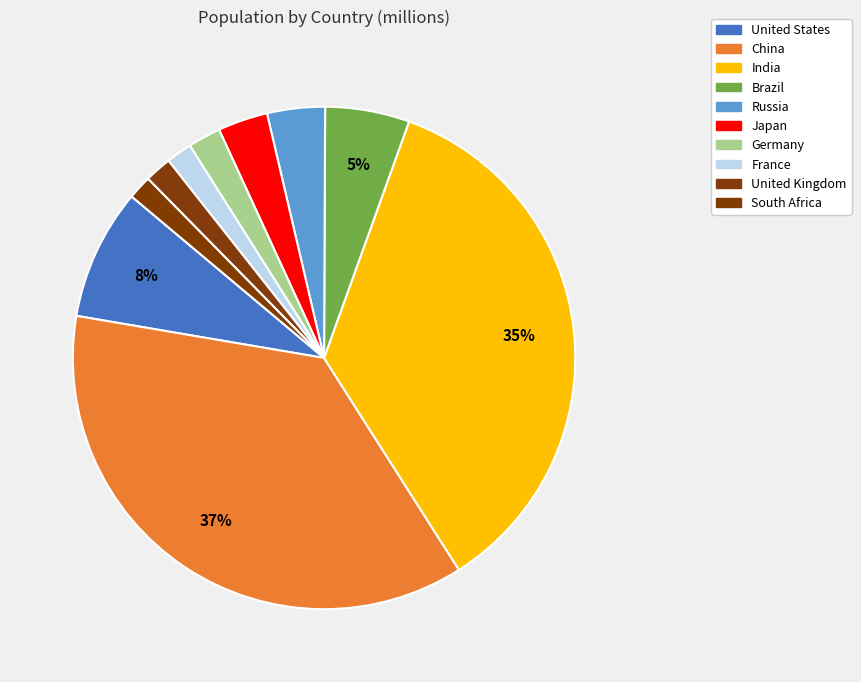

What percentage do China and South Africa together represent?

38.2%